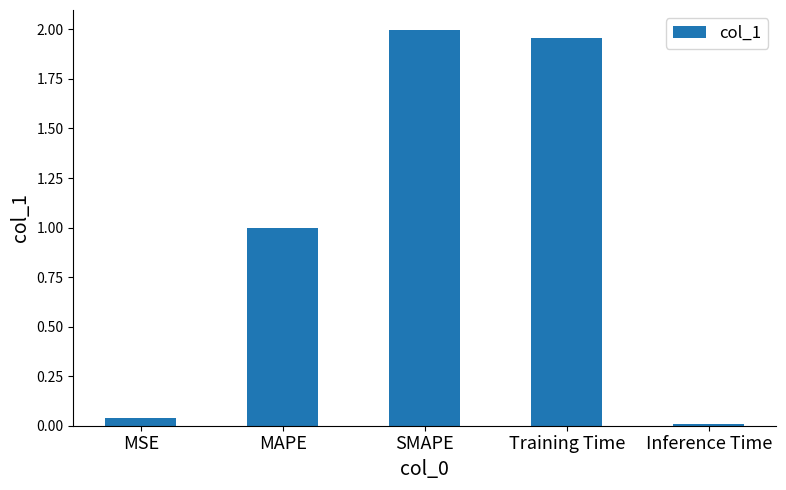

What is the label of the 5th bar from the right?

MSE